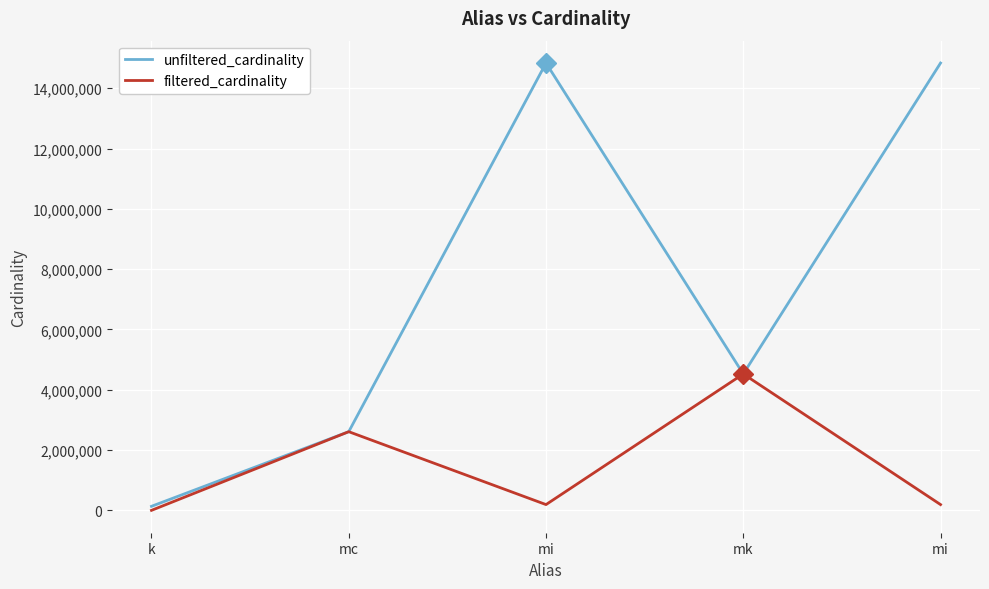

How many lines are shown in the chart?

2